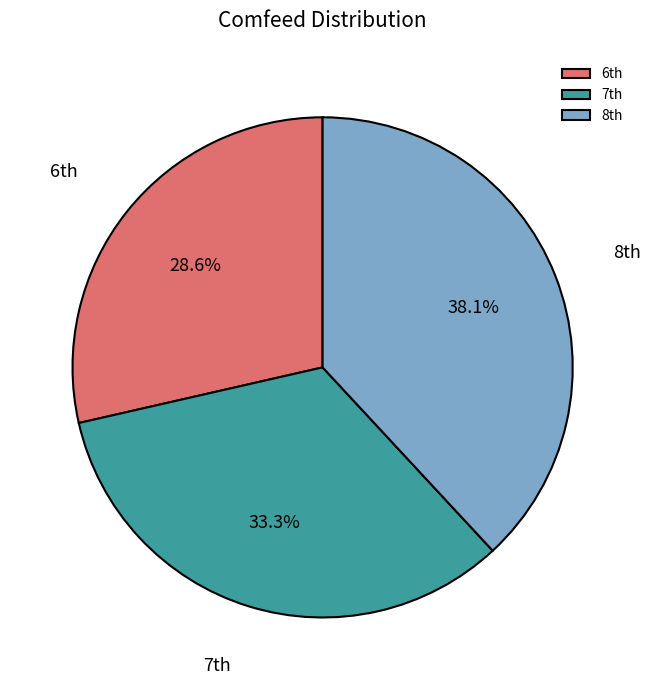

Rank the categories by value from highest to lowest.

8th, 7th, 6th